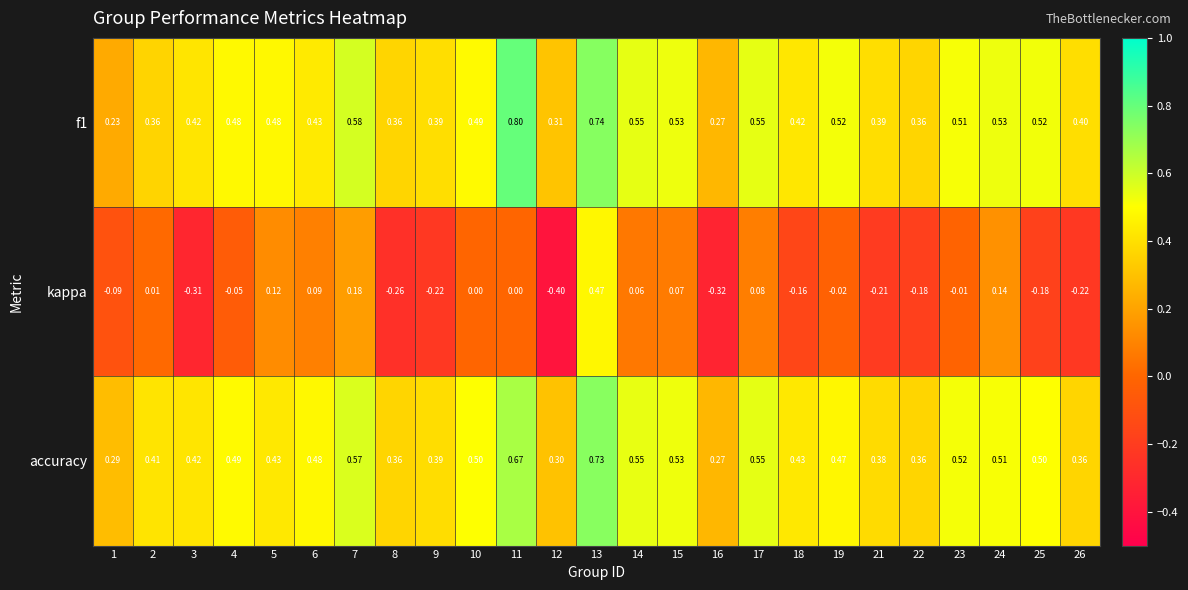

Count the number of categories in the chart.

25